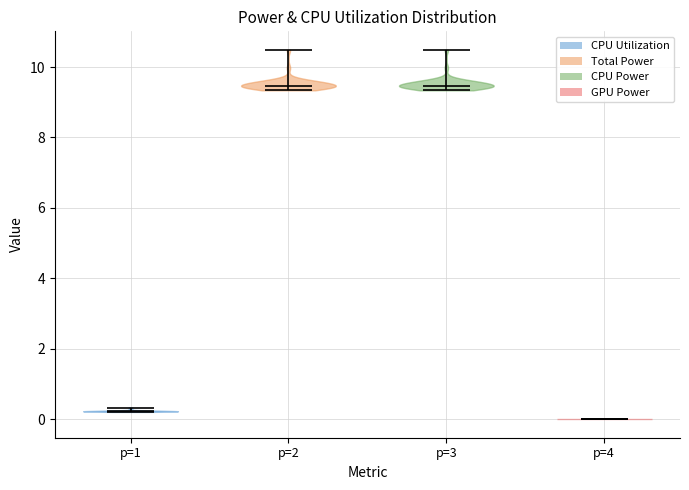

What is the highest point the violin for p=3 reaches on the y-axis? The values are not printed on the chart, so give them approximately, as read against the axis.

10.4